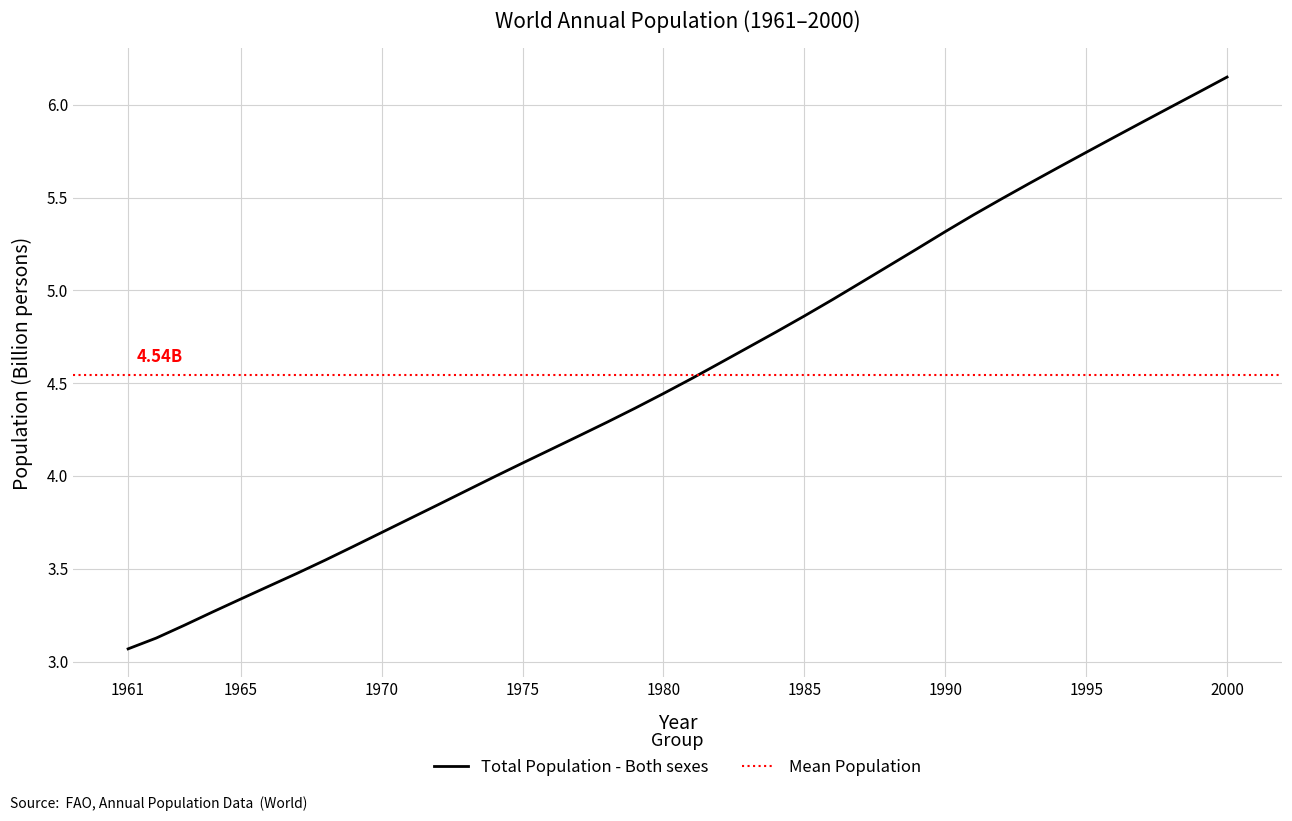

How many data points does each series have?

40